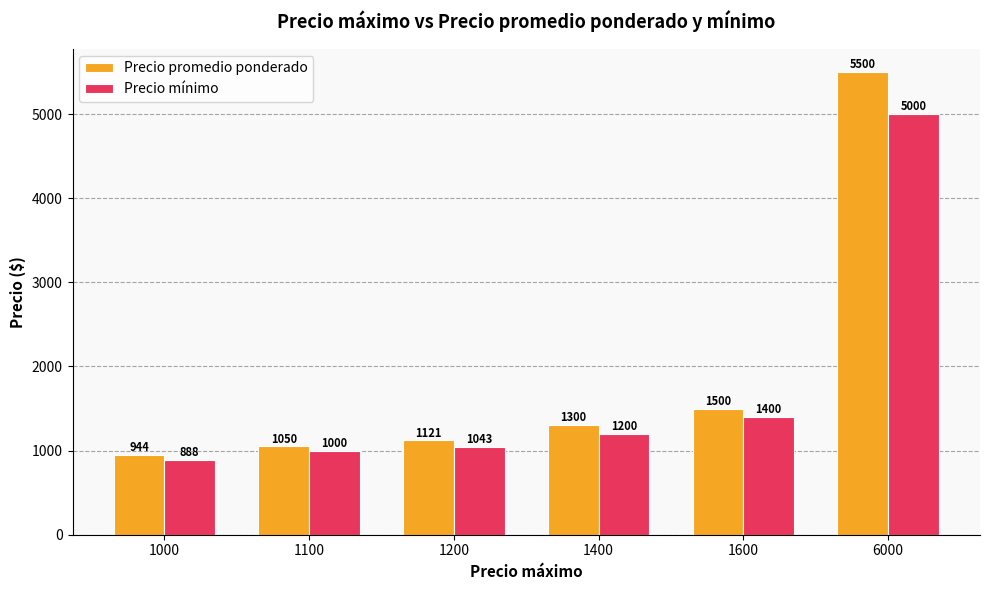

Which series has the widest spread of values?

Precio promedio ponderado